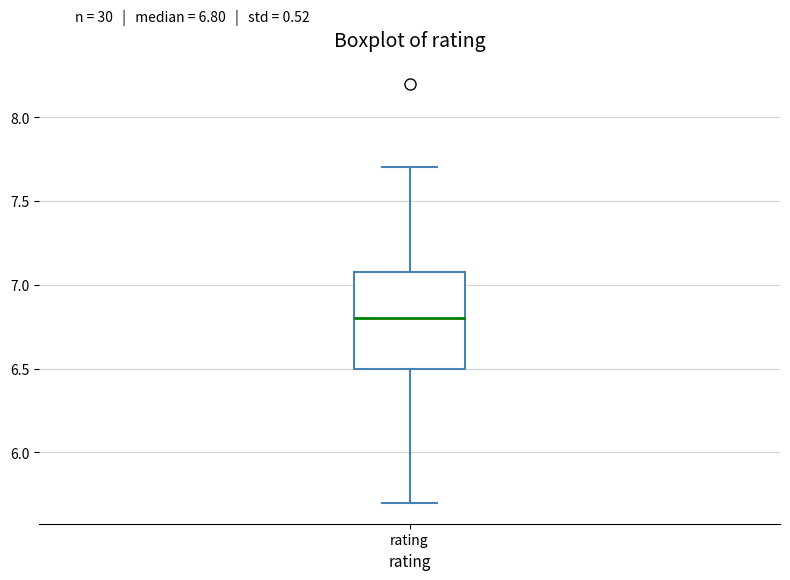

Read this box plot against the y-axis: the position of the median line, the range covered by the box, and the ends of both whiskers. The values are not printed on the chart, so give them approximately, as read against the axis.

median 6.8, box 6.5 to 7.1, whiskers 5.7 to 7.7